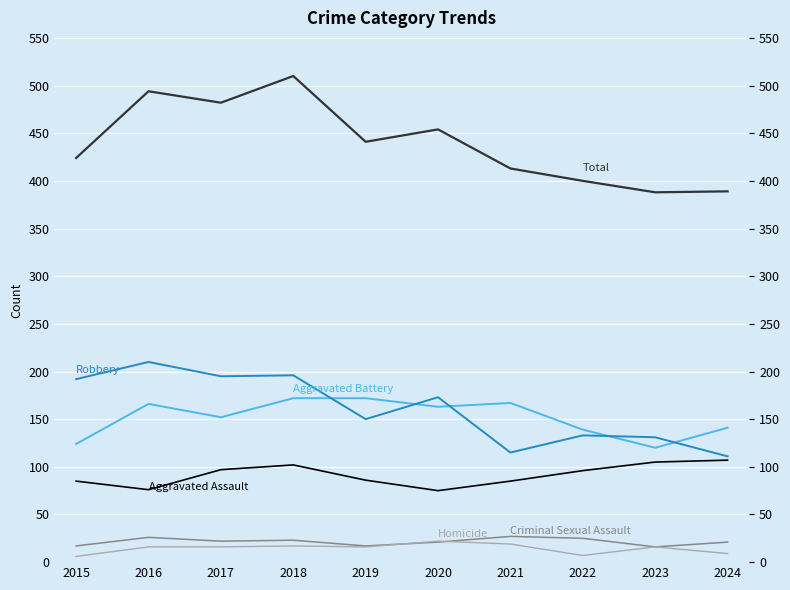

Does the chart display data point markers on the line(s)?

No